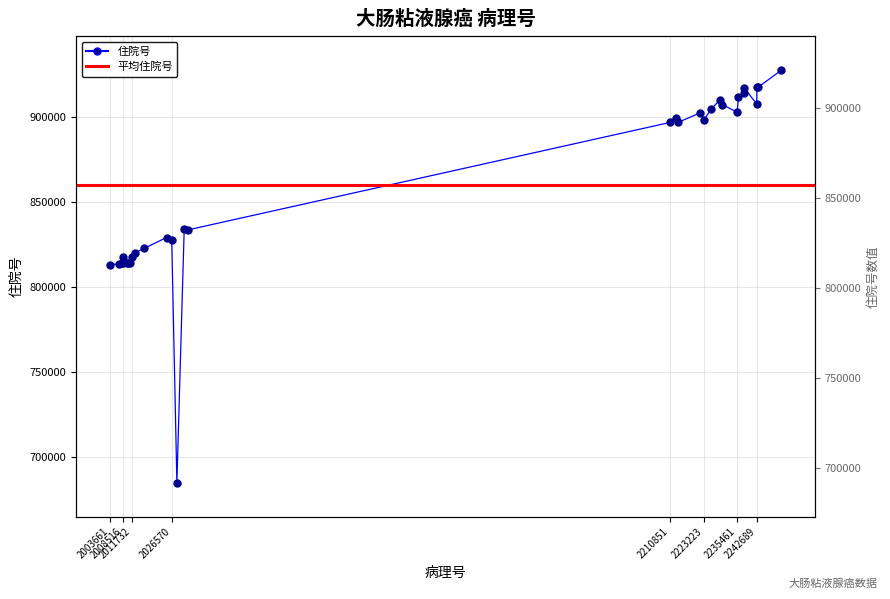

What is the average value?

859949